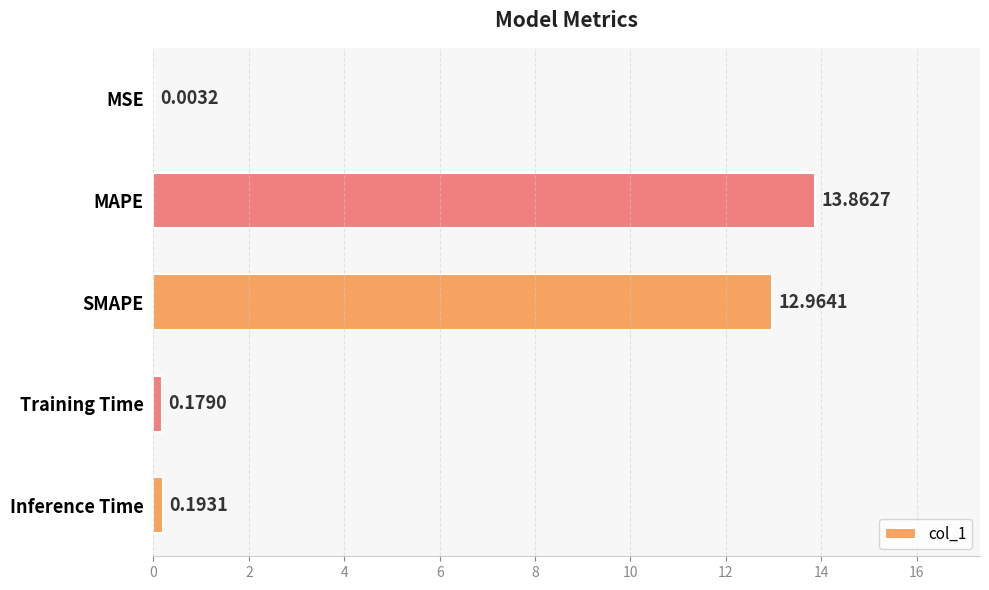

Which has a higher value, Training Time or Inference Time?

Inference Time